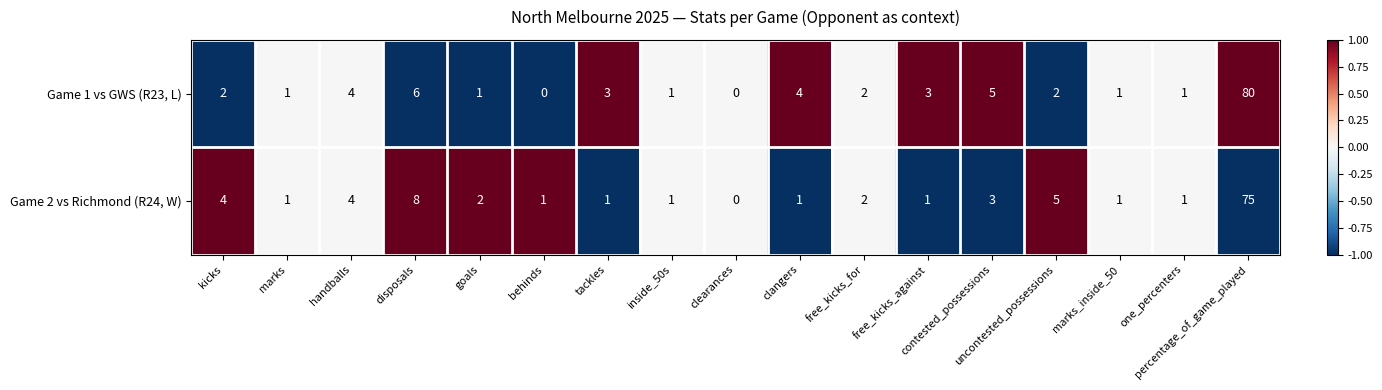

How many series are shown in this chart?

2